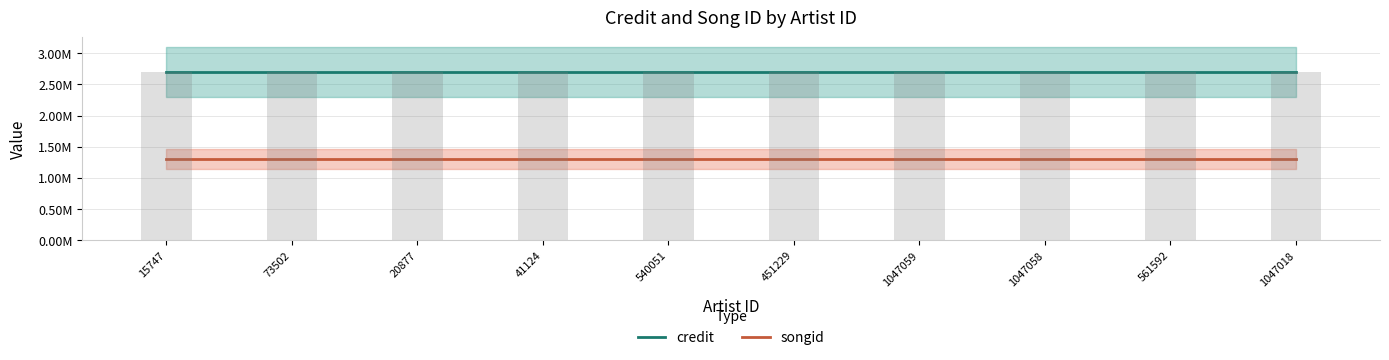

Which category has the highest value across all series?

15747